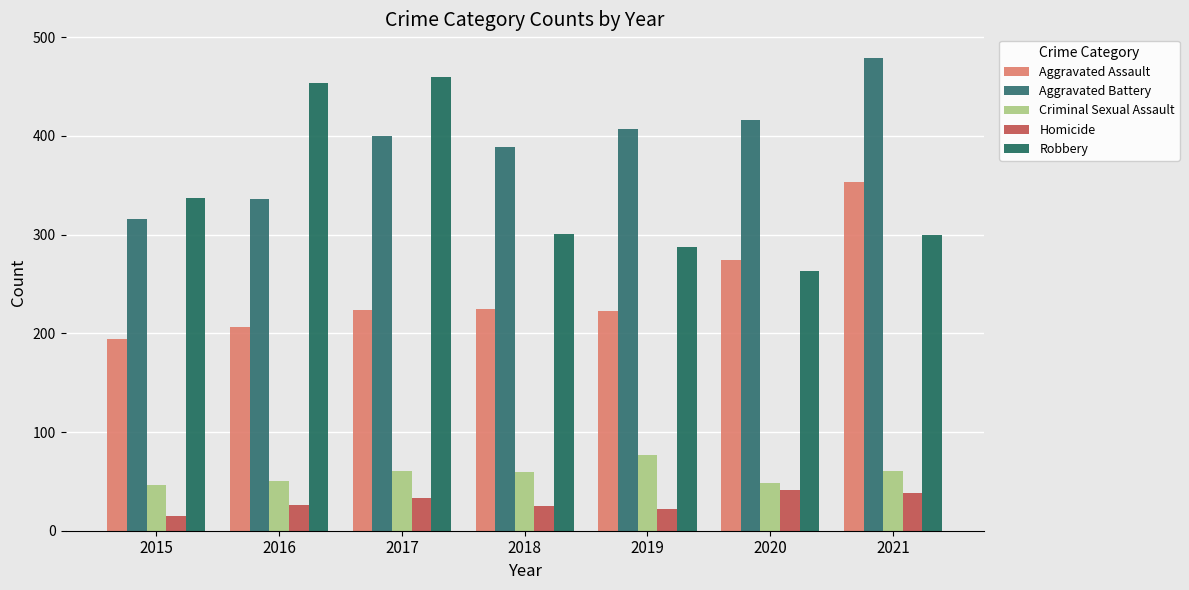

What are all the series names shown in the legend?

Aggravated Assault, Aggravated Battery, Criminal Sexual Assault, Homicide, Robbery